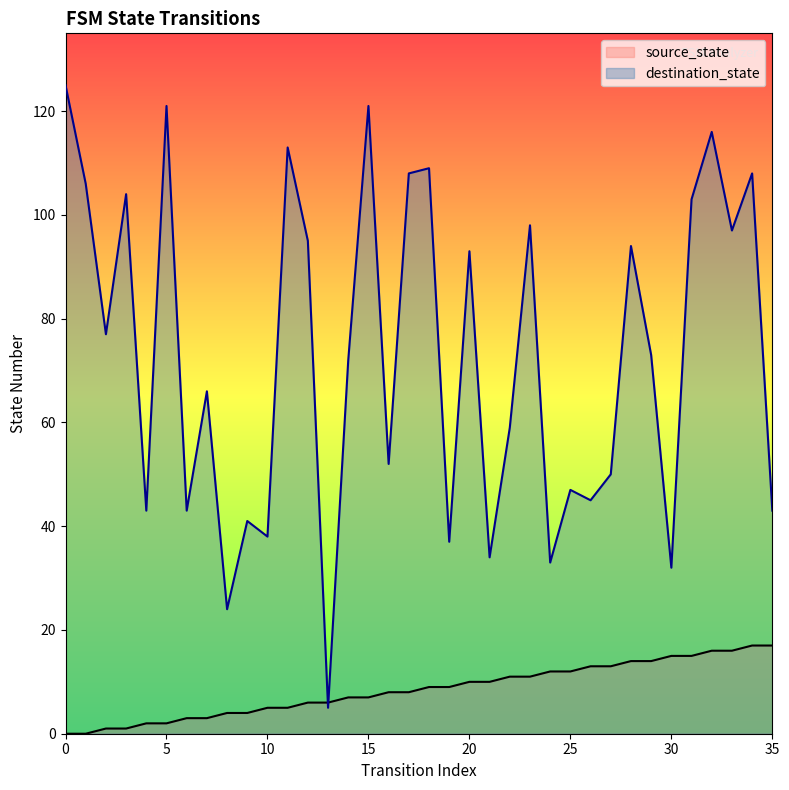

After their last crossing, which series has the higher values: destination_state or source_state?

destination_state